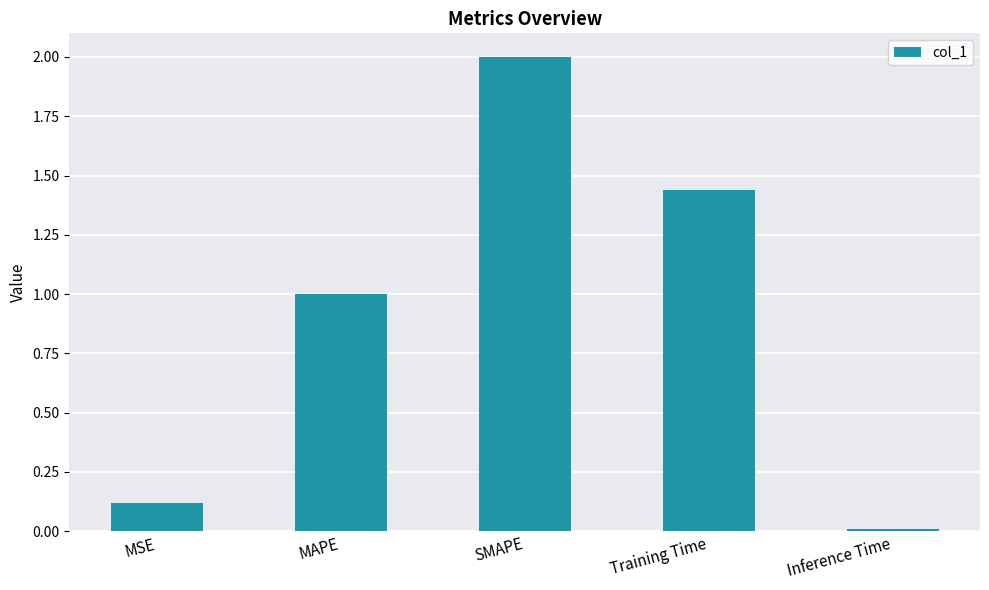

At which label is the value closest to 1?

MAPE